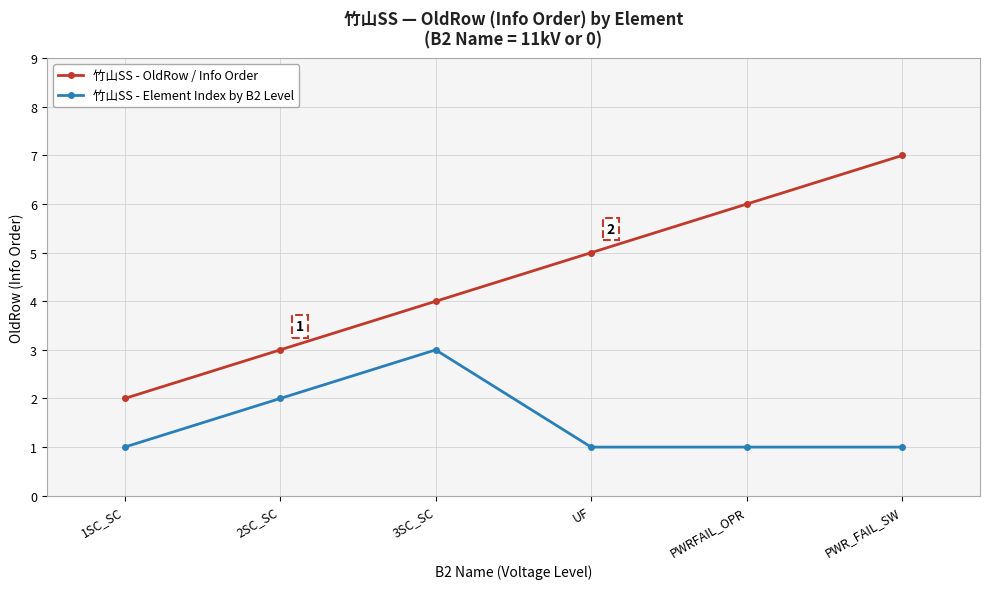

True or false: 竹山SS - OldRow / Info Order and 竹山SS - Element Index by B2 Level cross at least once.

False